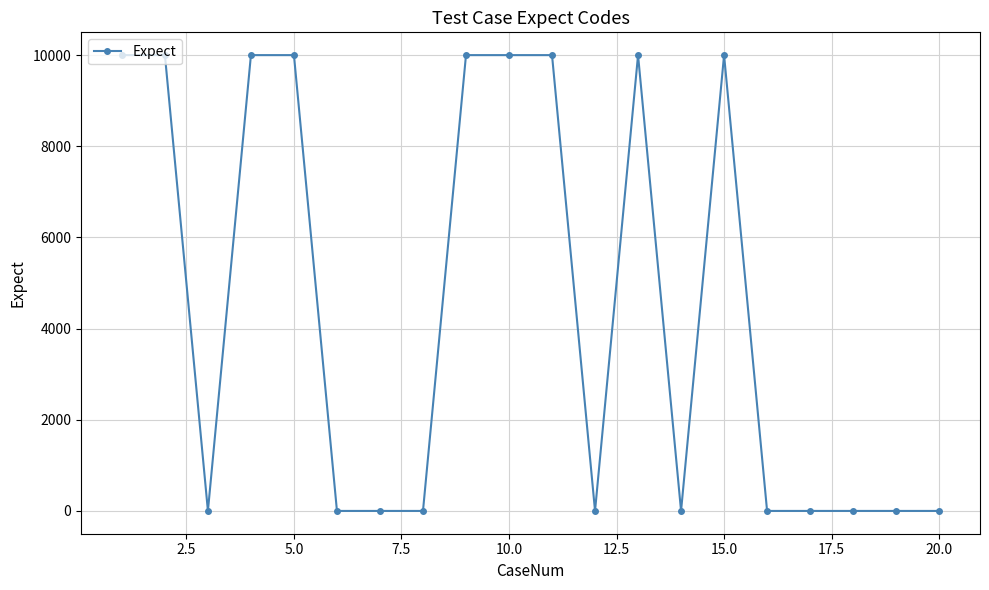

True or false: the data has more than 0 interior local peaks.

True